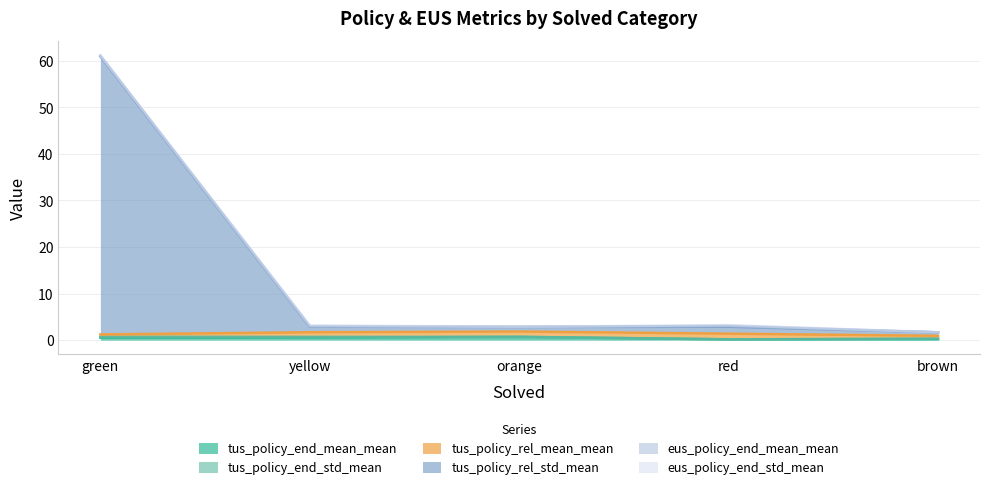

Which has a higher value, brown or orange?

orange